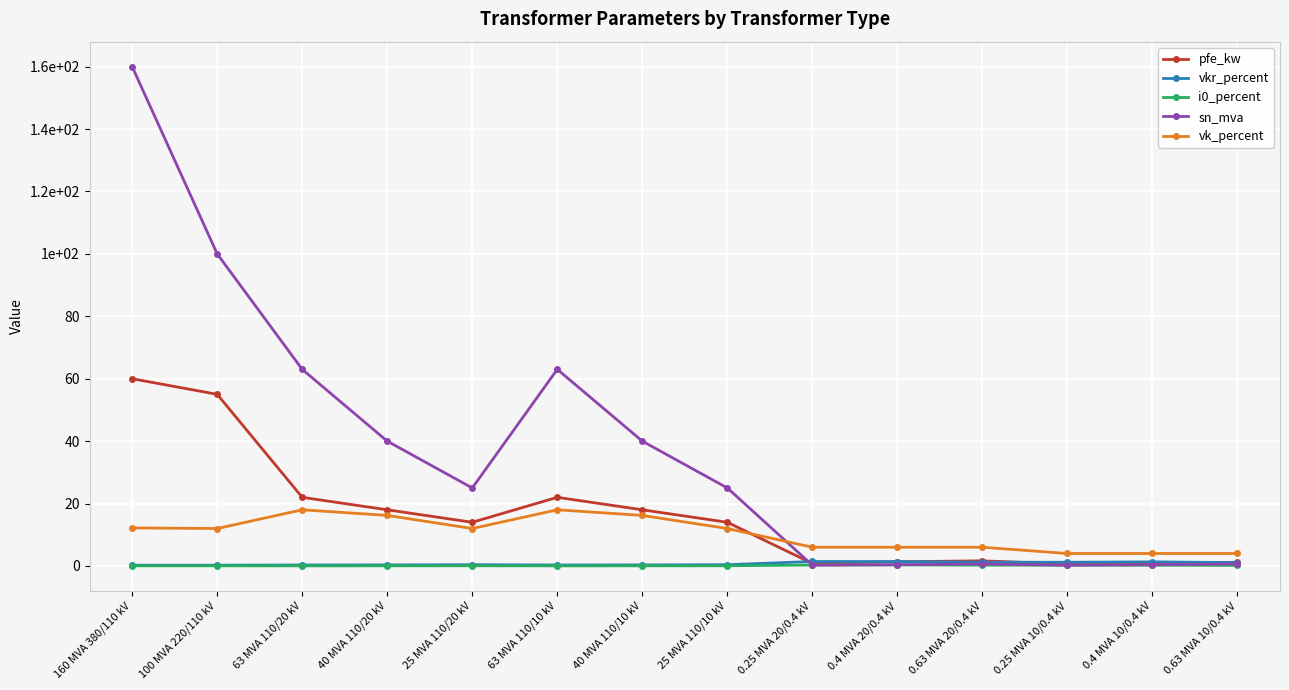

Reading left to right, what are all the values shown in this chart?

pfe_kw: 160 MVA 380/110 kV=60.0	100 MVA 220/110 kV=55.0	63 MVA 110/20 kV=22.0	40 MVA 110/20 kV=18.0	25 MVA 110/20 kV=14.0	63 MVA 110/10 kV=22.0	40 MVA 110/10 kV=18.0	25 MVA 110/10 kV=14.0	0.25 MVA 20/0.4 kV=0.8	0.4 MVA 20/0.4 kV=1.4	0.63 MVA 20/0.4 kV=1.6	0.25 MVA 10/0.4 kV=0.6	0.4 MVA 10/0.4 kV=0.9	0.63 MVA 10/0.4 kV=1.2
vkr_percent: 160 MVA 380/110 kV=0.2	100 MVA 220/110 kV=0.3	63 MVA 110/20 kV=0.3	40 MVA 110/20 kV=0.3	25 MVA 110/20 kV=0.4	63 MVA 110/10 kV=0.3	40 MVA 110/10 kV=0.3	25 MVA 110/10 kV=0.4	0.25 MVA 20/0.4 kV=1.4	0.4 MVA 20/0.4 kV=1.4	0.63 MVA 20/0.4 kV=1.2	0.25 MVA 10/0.4 kV=1.2	0.4 MVA 10/0.4 kV=1.3	0.63 MVA 10/0.4 kV=1.1
i0_percent: 160 MVA 380/110 kV=0.1	100 MVA 220/110 kV=0.1	63 MVA 110/20 kV=0.0	40 MVA 110/20 kV=0.1	25 MVA 110/20 kV=0.1	63 MVA 110/10 kV=0.0	40 MVA 110/10 kV=0.1	25 MVA 110/10 kV=0.1	0.25 MVA 20/0.4 kV=0.3	0.4 MVA 20/0.4 kV=0.3	0.63 MVA 20/0.4 kV=0.3	0.25 MVA 10/0.4 kV=0.2	0.4 MVA 10/0.4 kV=0.2	0.63 MVA 10/0.4 kV=0.2
sn_mva: 160 MVA 380/110 kV=160.0	100 MVA 220/110 kV=100.0	63 MVA 110/20 kV=63.0	40 MVA 110/20 kV=40.0	25 MVA 110/20 kV=25.0	63 MVA 110/10 kV=63.0	40 MVA 110/10 kV=40.0	25 MVA 110/10 kV=25.0	0.25 MVA 20/0.4 kV=0.2	0.4 MVA 20/0.4 kV=0.4	0.63 MVA 20/0.4 kV=0.6	0.25 MVA 10/0.4 kV=0.2	0.4 MVA 10/0.4 kV=0.4	0.63 MVA 10/0.4 kV=0.6
vk_percent: 160 MVA 380/110 kV=12.2	100 MVA 220/110 kV=12.0	63 MVA 110/20 kV=18.0	40 MVA 110/20 kV=16.2	25 MVA 110/20 kV=12.0	63 MVA 110/10 kV=18.0	40 MVA 110/10 kV=16.2	25 MVA 110/10 kV=12.0	0.25 MVA 20/0.4 kV=6.0	0.4 MVA 20/0.4 kV=6.0	0.63 MVA 20/0.4 kV=6.0	0.25 MVA 10/0.4 kV=4.0	0.4 MVA 10/0.4 kV=4.0	0.63 MVA 10/0.4 kV=4.0